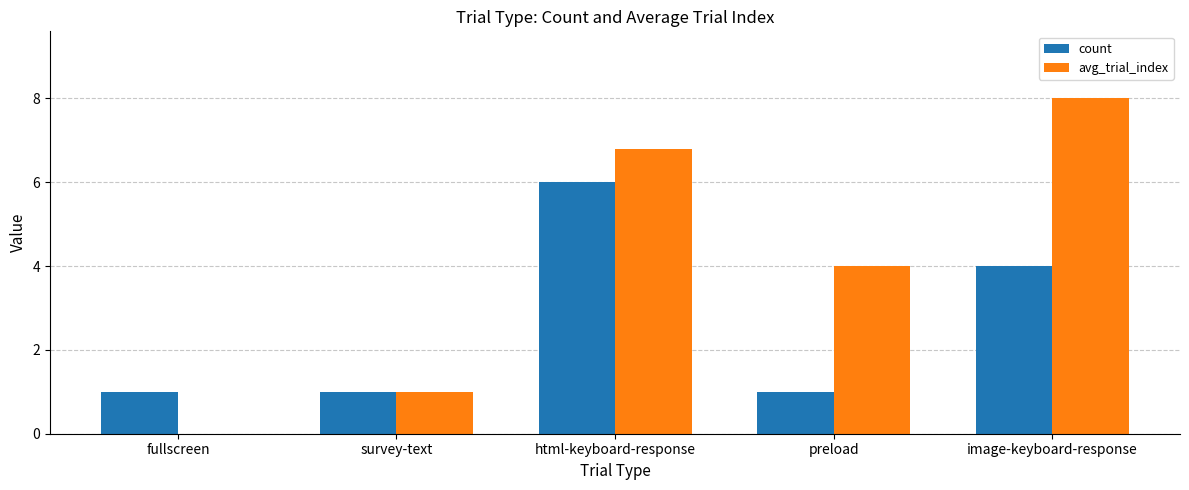

At which label does count reach its peak?

html-keyboard-response